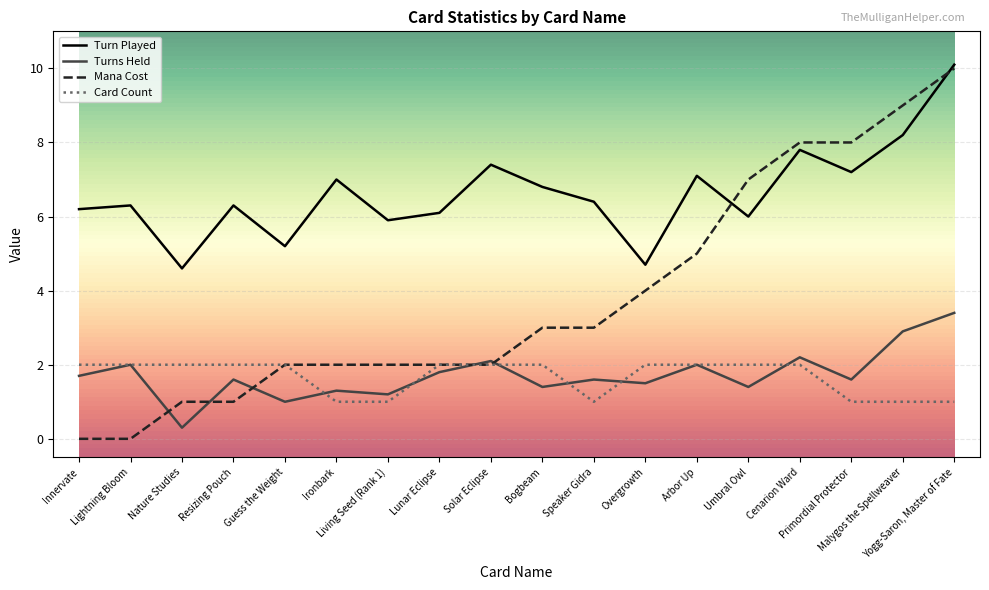

The Turns Held series shows 1.7 at Innervate. True or false?

True